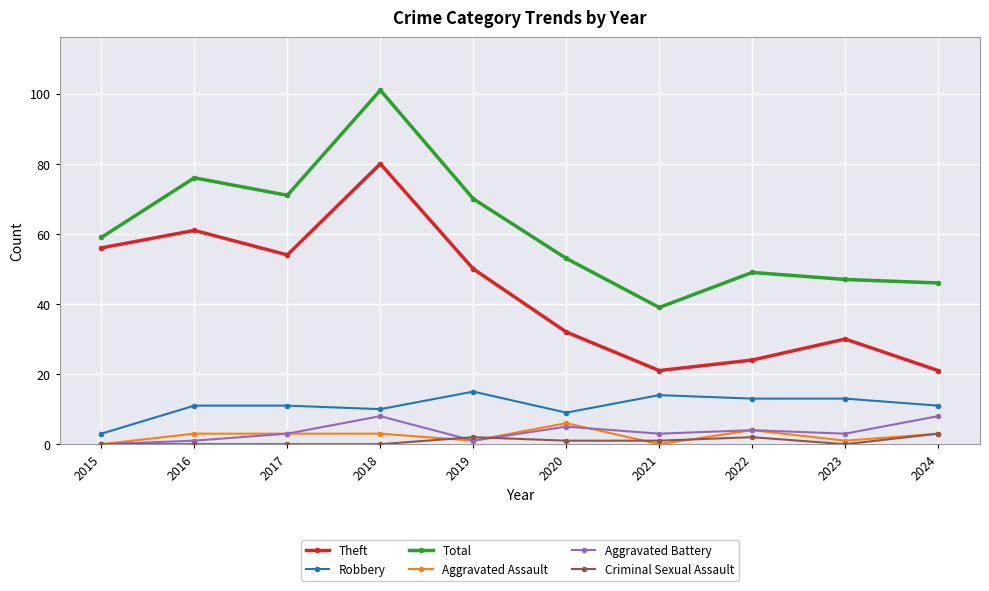

How many interior local valleys does the Aggravated Battery series have?

3